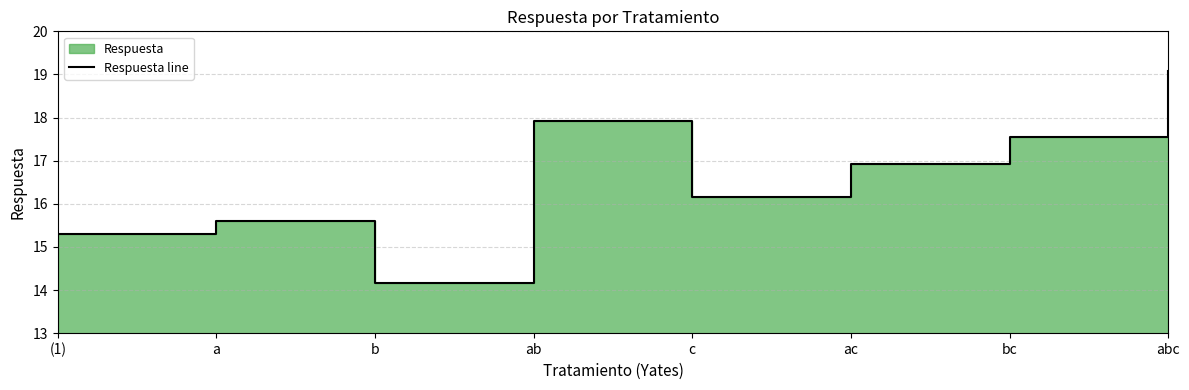

How many interior local valleys (lower than both neighbors) does the data have?

2